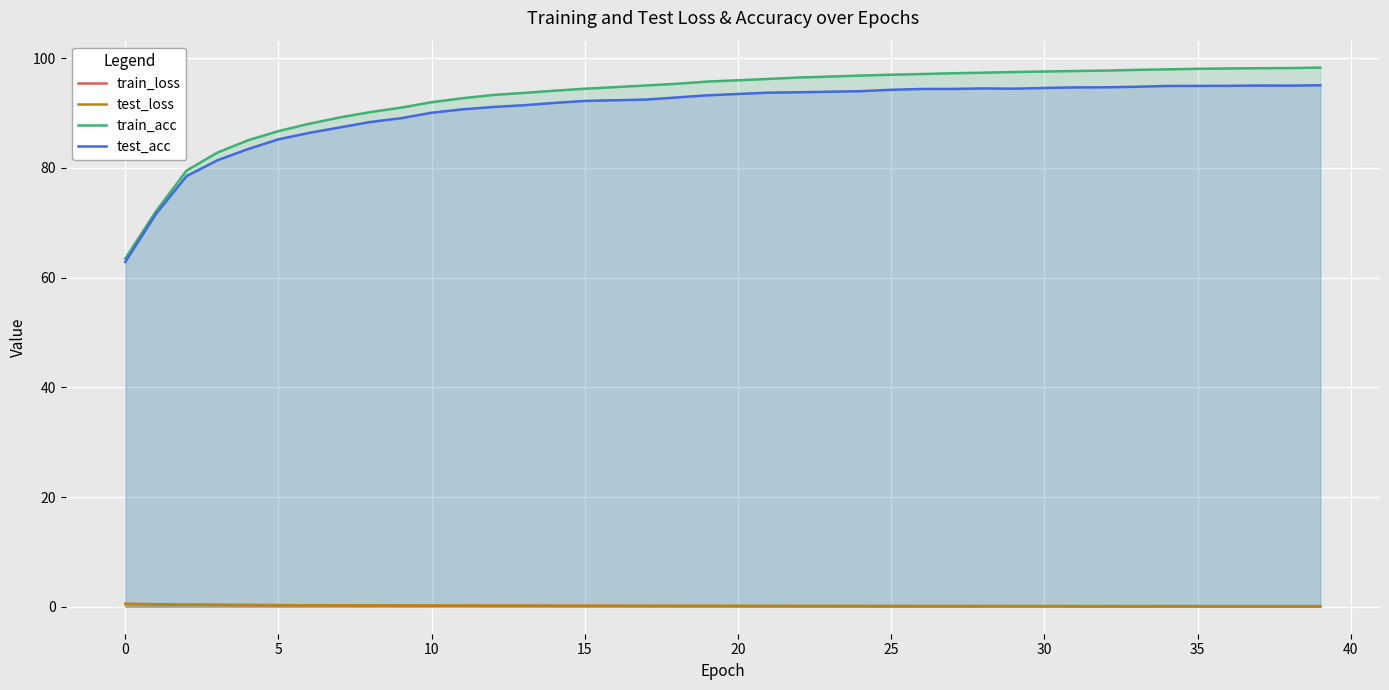

Which series has the widest spread of values?

train_acc